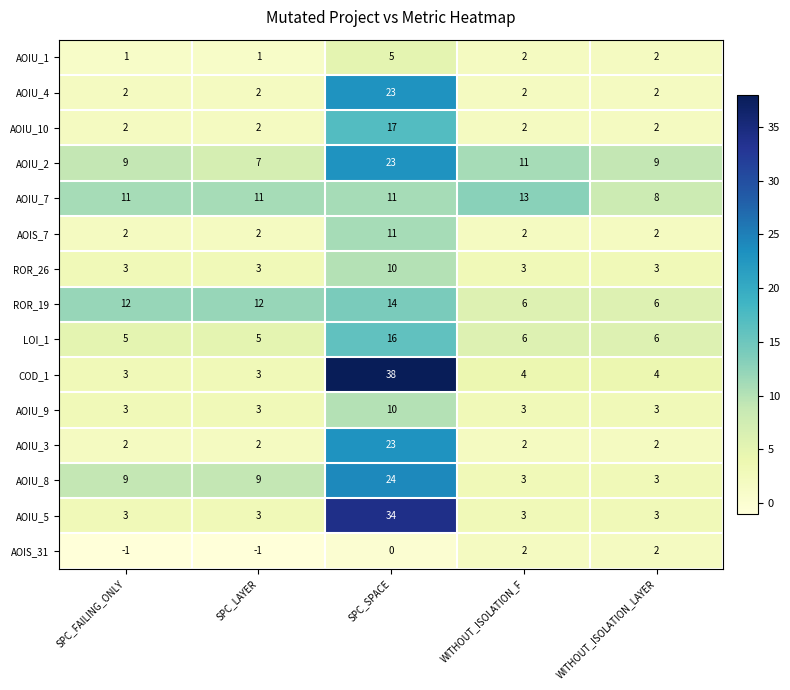

What is the difference between the highest and lowest values at SPC_SPACE?

38